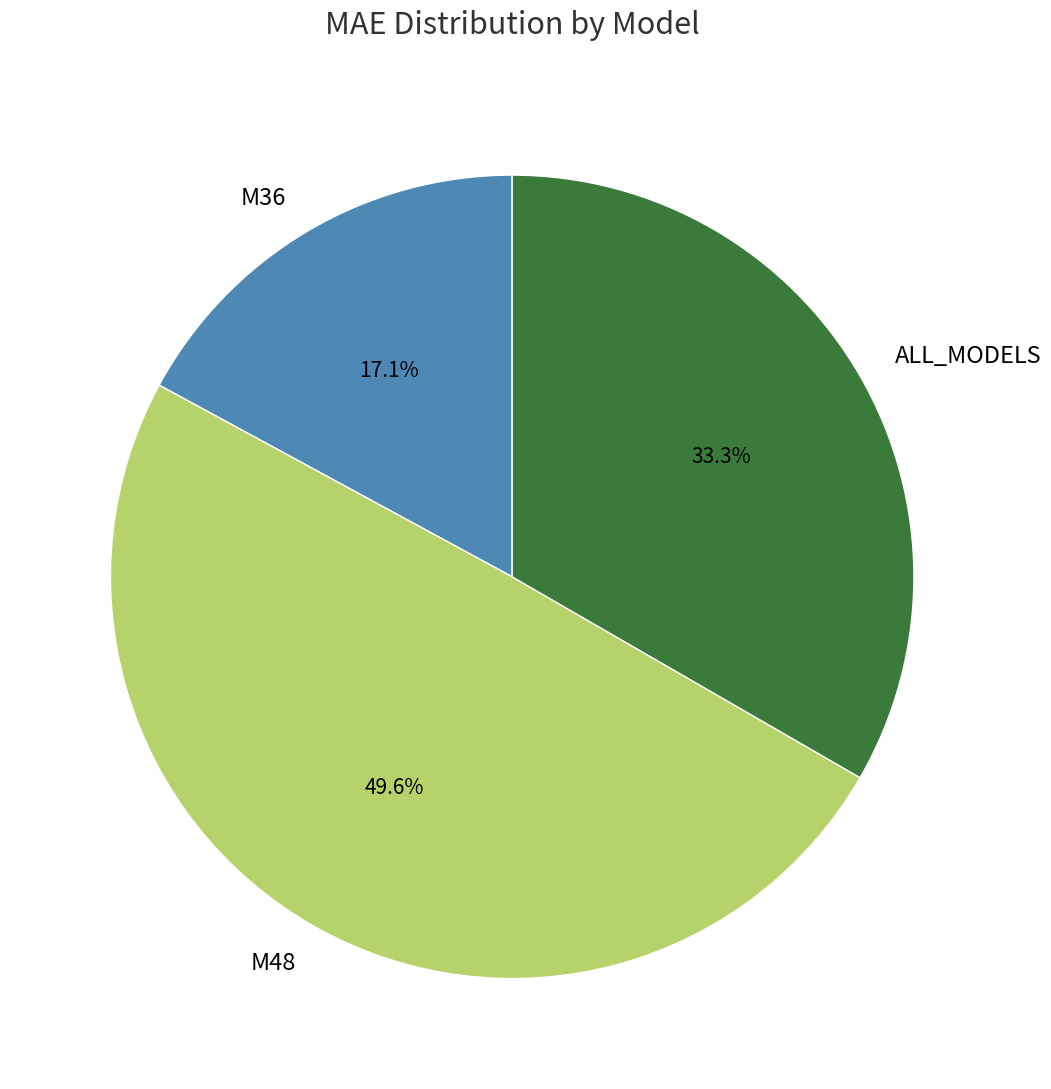

How many segments does this pie chart have?

3